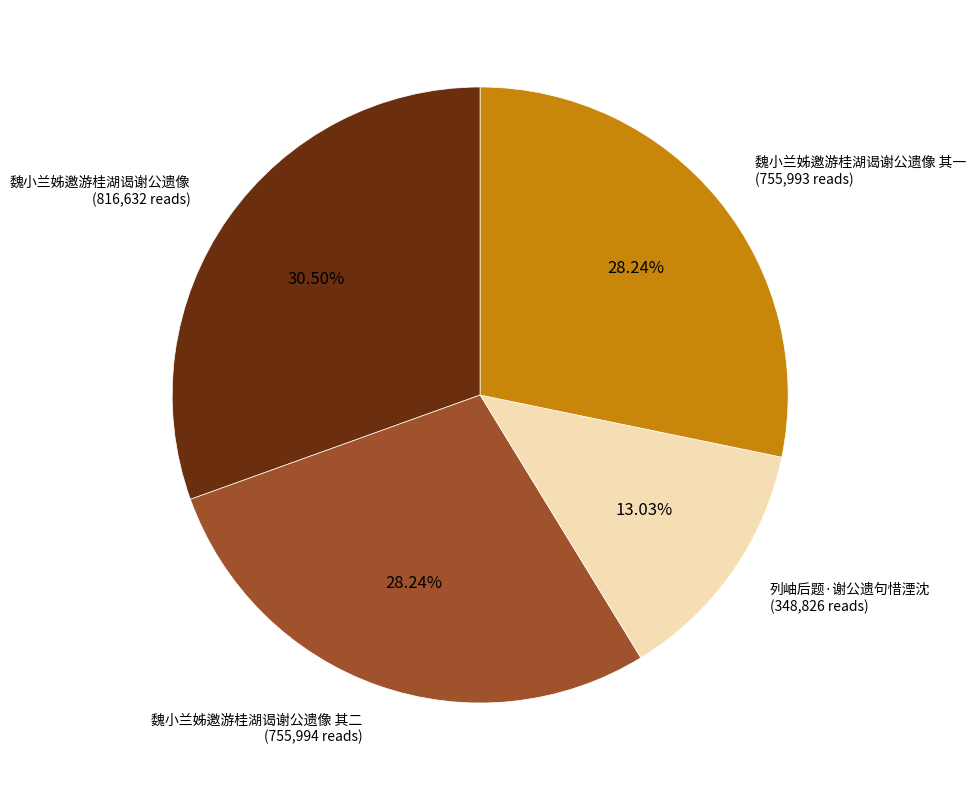

Combined, what portion of the pie is 魏小兰姊邀游桂湖谒谢公遗像 and 魏小兰姊邀游桂湖谒谢公遗像 其一?

58.7%